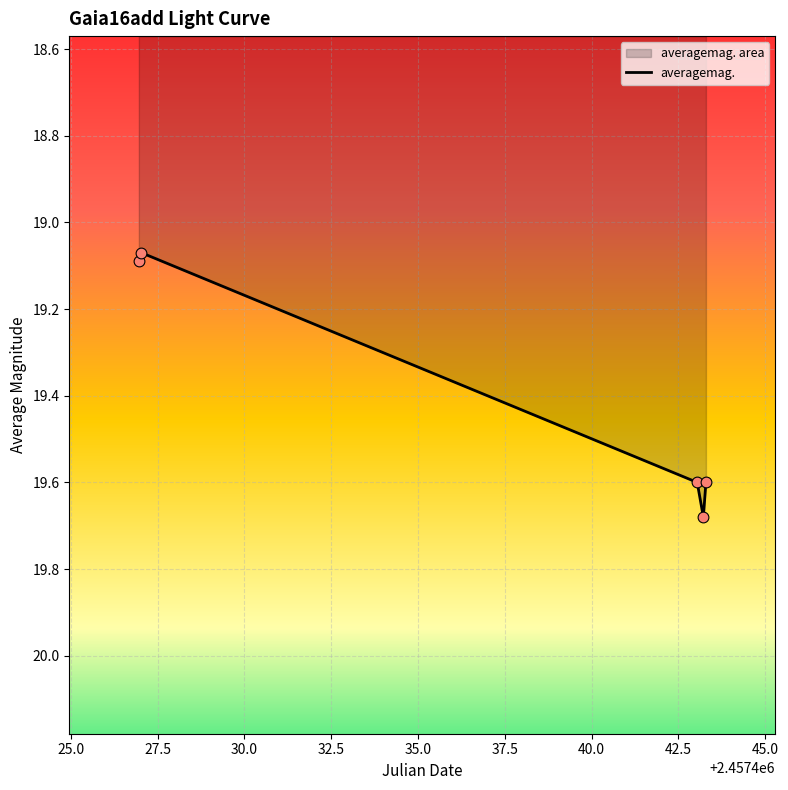

How many values are between 19 and 20?

5